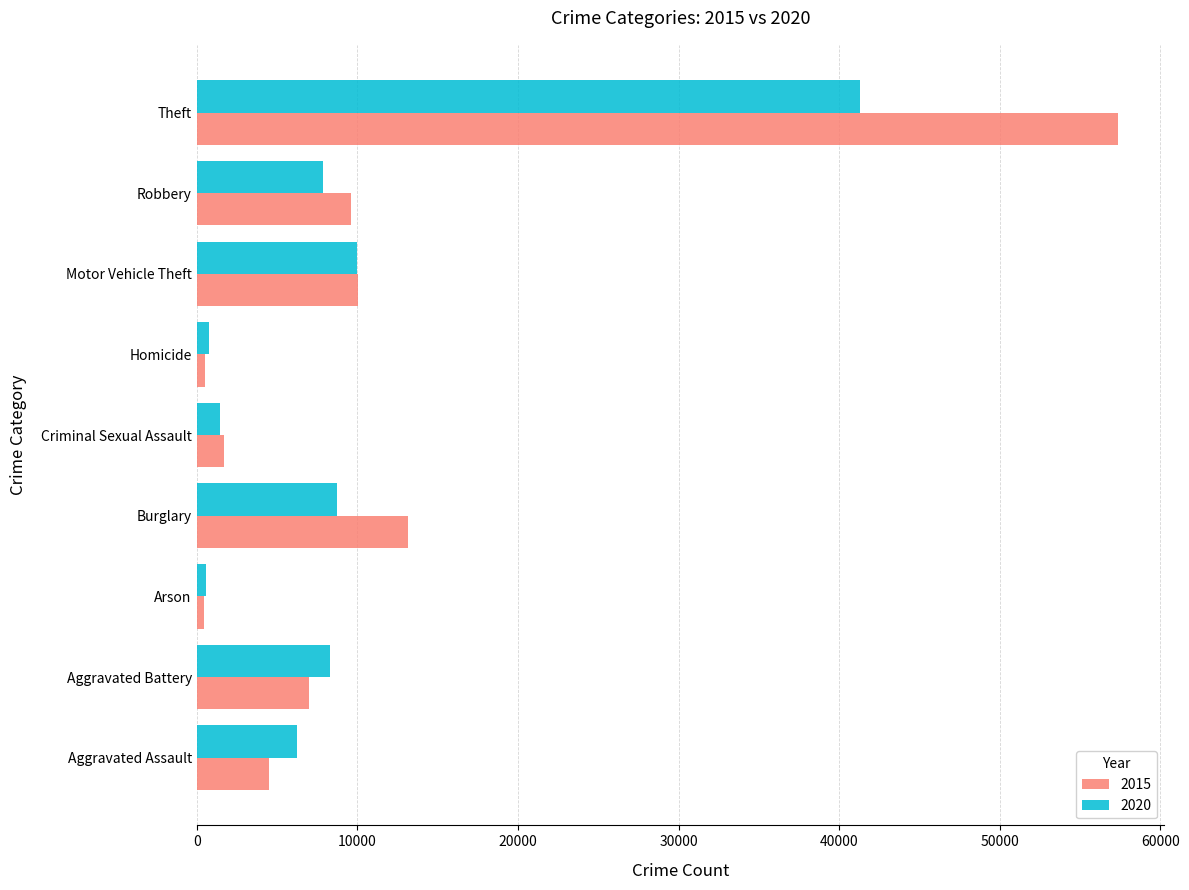

Which series has the largest total across all categories?

2015